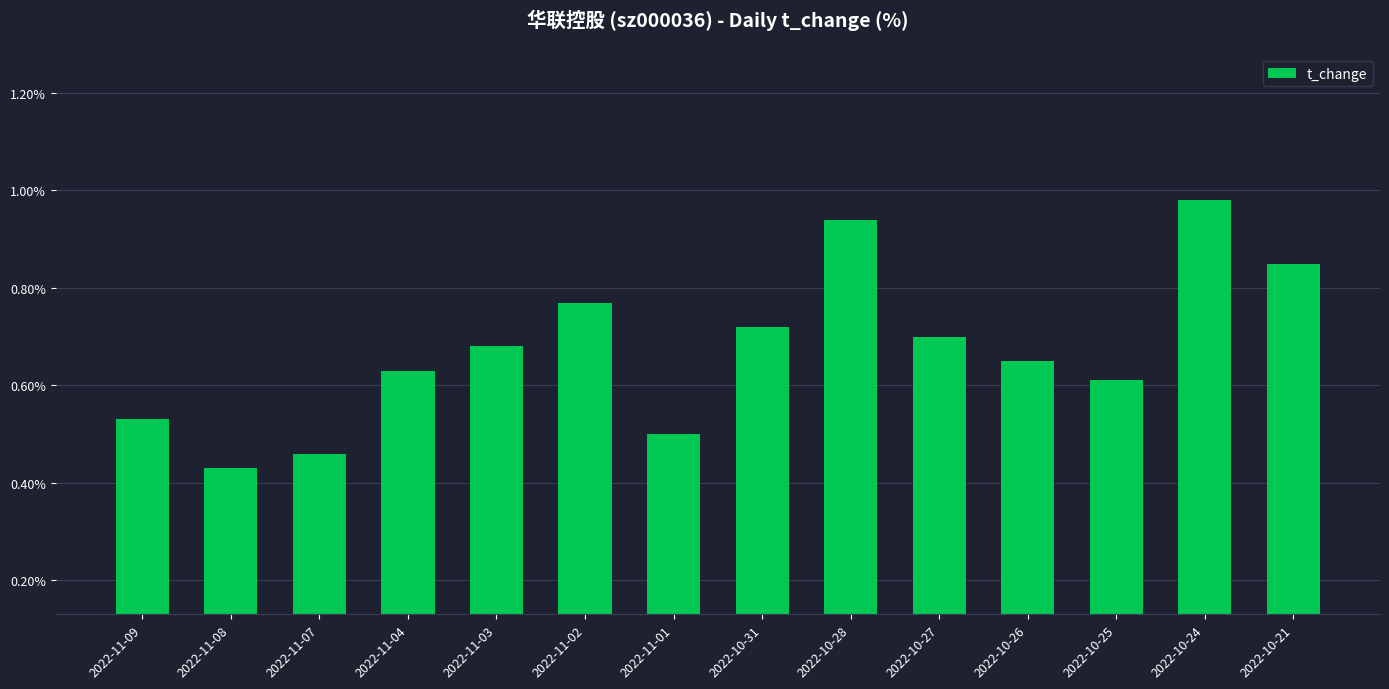

List the labels in order of value, smallest first.

2022-11-08, 2022-11-07, 2022-11-01, 2022-11-09, 2022-10-25, 2022-11-04, 2022-10-26, 2022-11-03, 2022-10-27, 2022-10-31, 2022-11-02, 2022-10-21, 2022-10-28, 2022-10-24